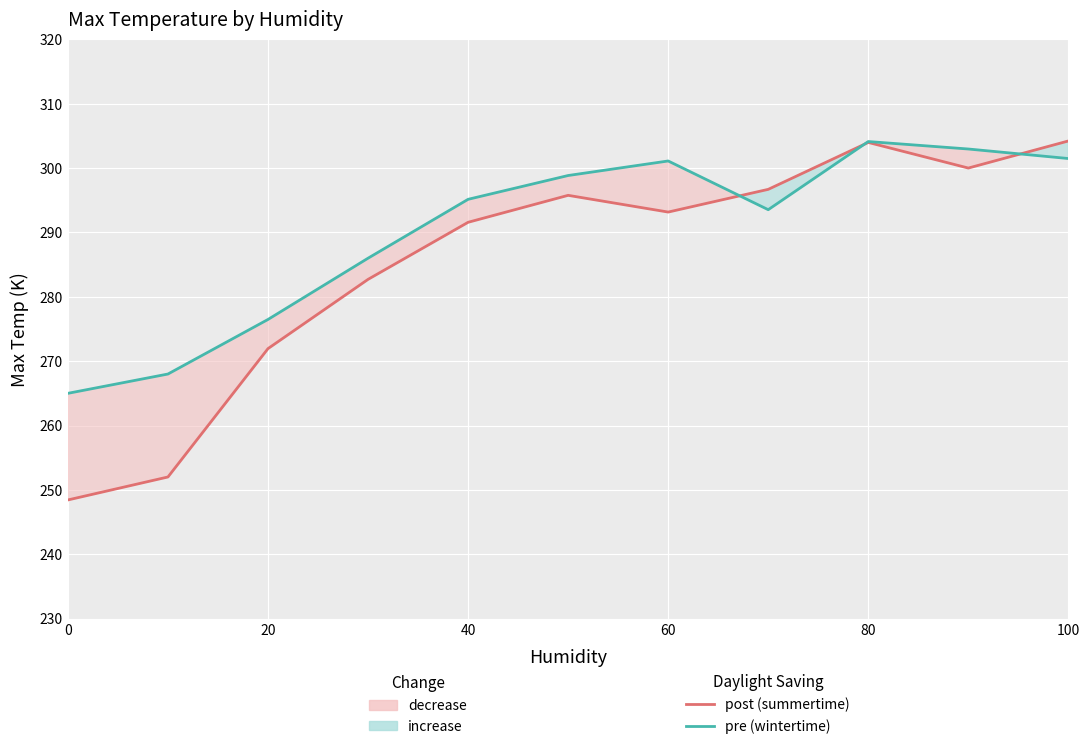

How many times do Max Temp (post / summertime) and Max Temp (pre / wintertime) cross each other?

3